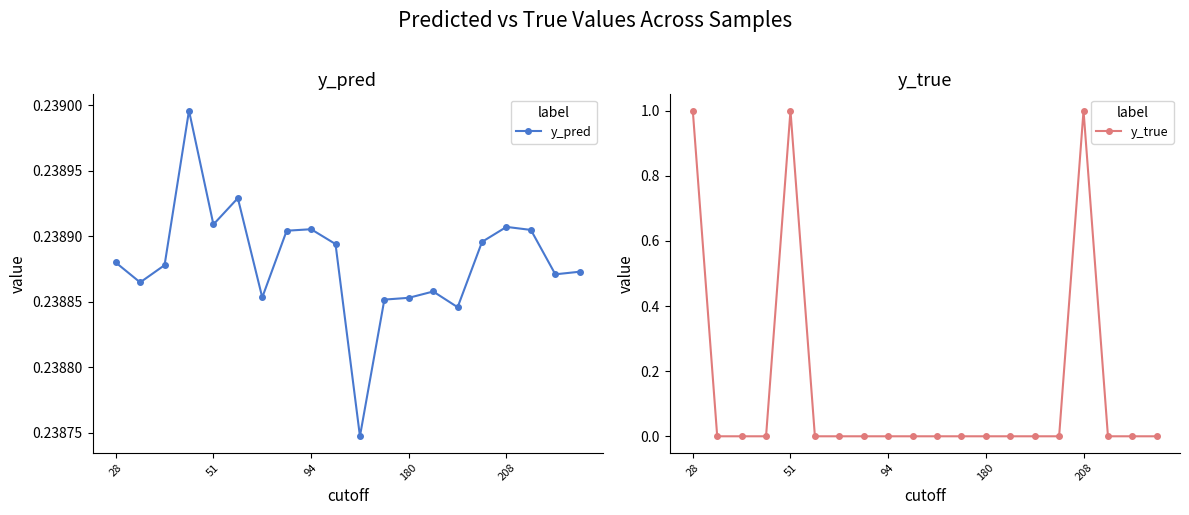

At which category does the chart reach its peak across all series?

28